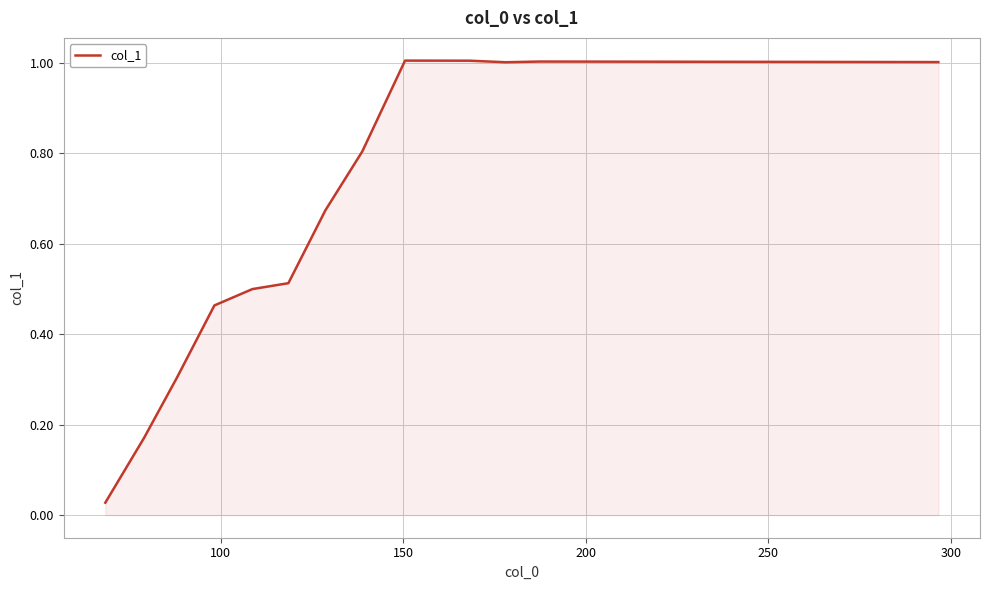

What is the difference between the maximum and minimum values?

1.0